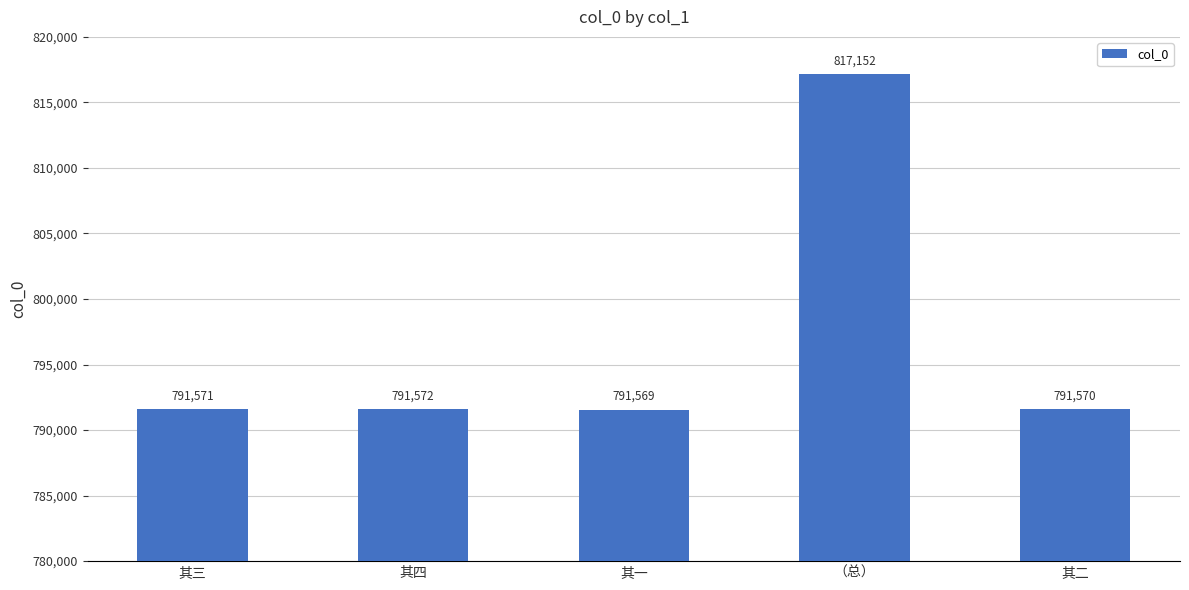

The value at 其三 is 791571. True or false?

True